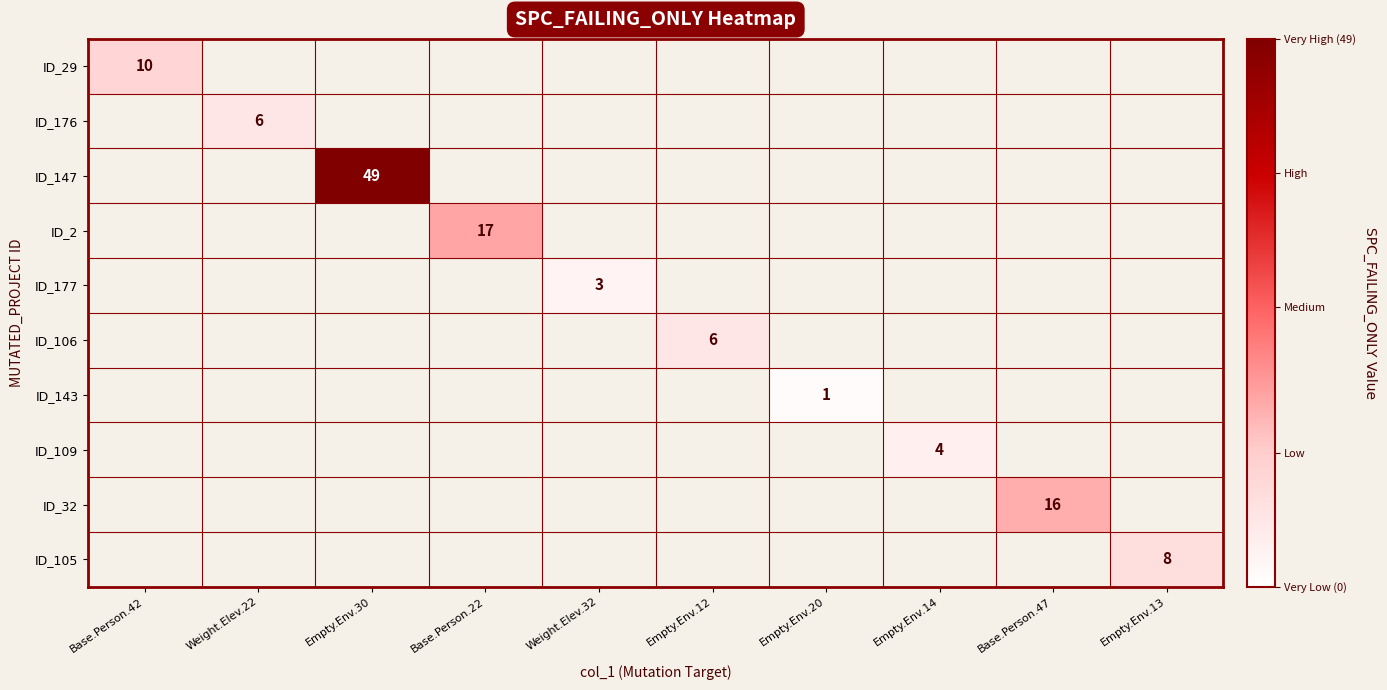

At how many categories does at least one series exceed 46?

1